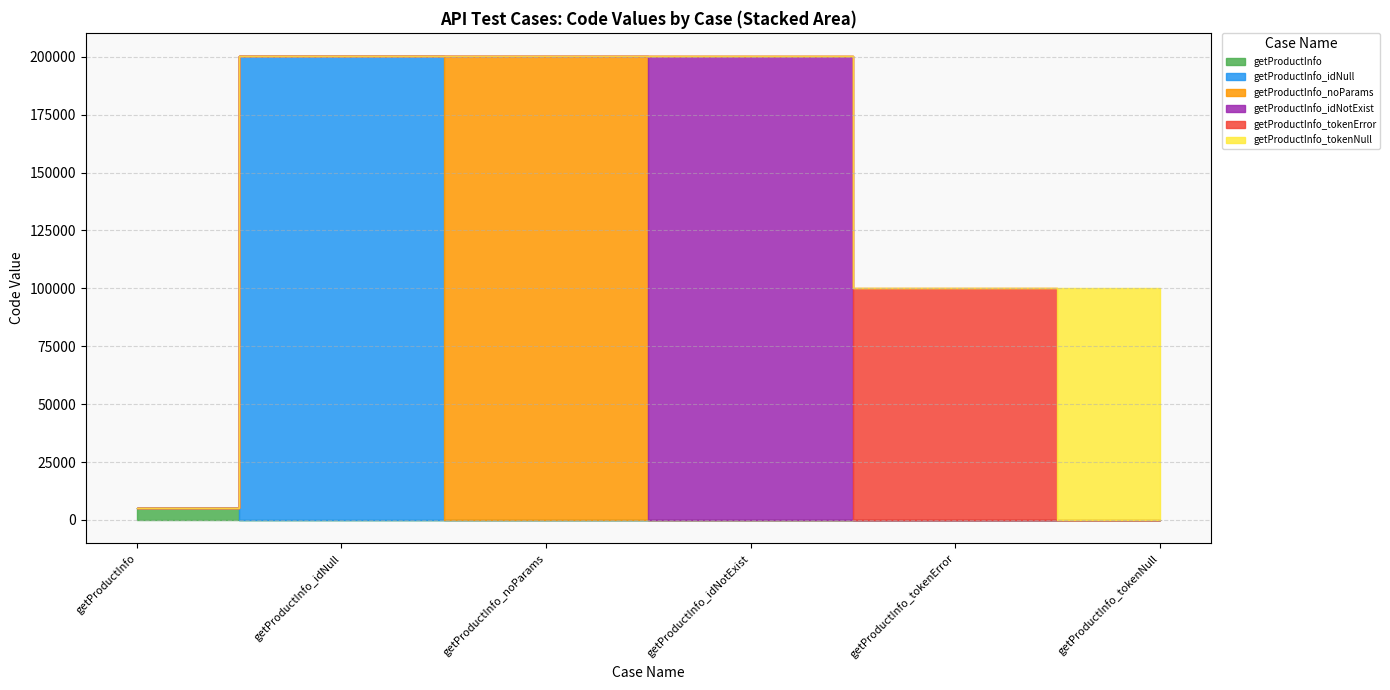

What value does the data have at getProductInfo_tokenError?

100105